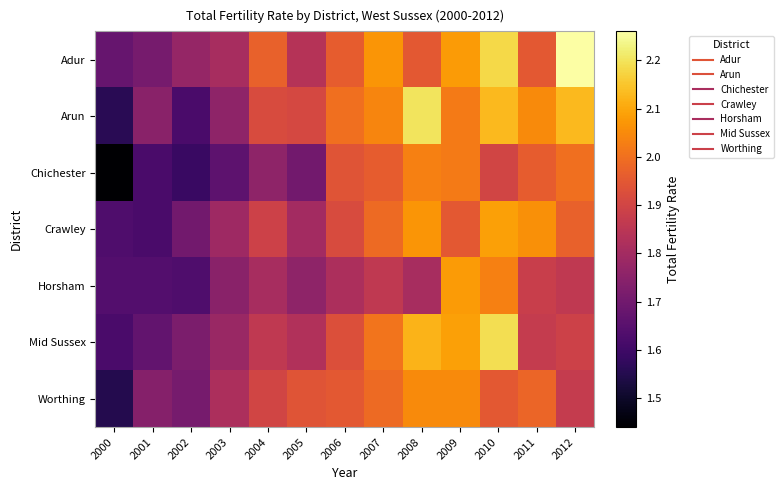

Reading left to right, list all the values displayed in this chart.

Adur: 2000=1.7	2001=1.7	2002=1.8	2003=1.8	2004=2.0	2005=1.8	2006=2.0	2007=2.1	2008=1.9	2009=2.1	2010=2.2	2011=1.9	2012=2.3
Arun: 2000=1.6	2001=1.8	2002=1.6	2003=1.8	2004=1.9	2005=1.9	2006=2.0	2007=2.0	2008=2.2	2009=2.0	2010=2.1	2011=2.0	2012=2.1
Chichester: 2000=1.4	2001=1.6	2002=1.6	2003=1.7	2004=1.8	2005=1.7	2006=1.9	2007=2.0	2008=2.0	2009=2.0	2010=1.9	2011=2.0	2012=2.0
Crawley: 2000=1.6	2001=1.6	2002=1.7	2003=1.8	2004=1.9	2005=1.8	2006=1.9	2007=2.0	2008=2.1	2009=1.9	2010=2.1	2011=2.1	2012=2.0
Horsham: 2000=1.6	2001=1.6	2002=1.6	2003=1.8	2004=1.8	2005=1.8	2006=1.8	2007=1.9	2008=1.8	2009=2.1	2010=2.0	2011=1.9	2012=1.9
Mid Sussex: 2000=1.6	2001=1.7	2002=1.7	2003=1.8	2004=1.9	2005=1.8	2006=1.9	2007=2.0	2008=2.1	2009=2.1	2010=2.2	2011=1.9	2012=1.9
Worthing: 2000=1.6	2001=1.7	2002=1.7	2003=1.8	2004=1.9	2005=1.9	2006=1.9	2007=2.0	2008=2.0	2009=2.0	2010=1.9	2011=2.0	2012=1.9